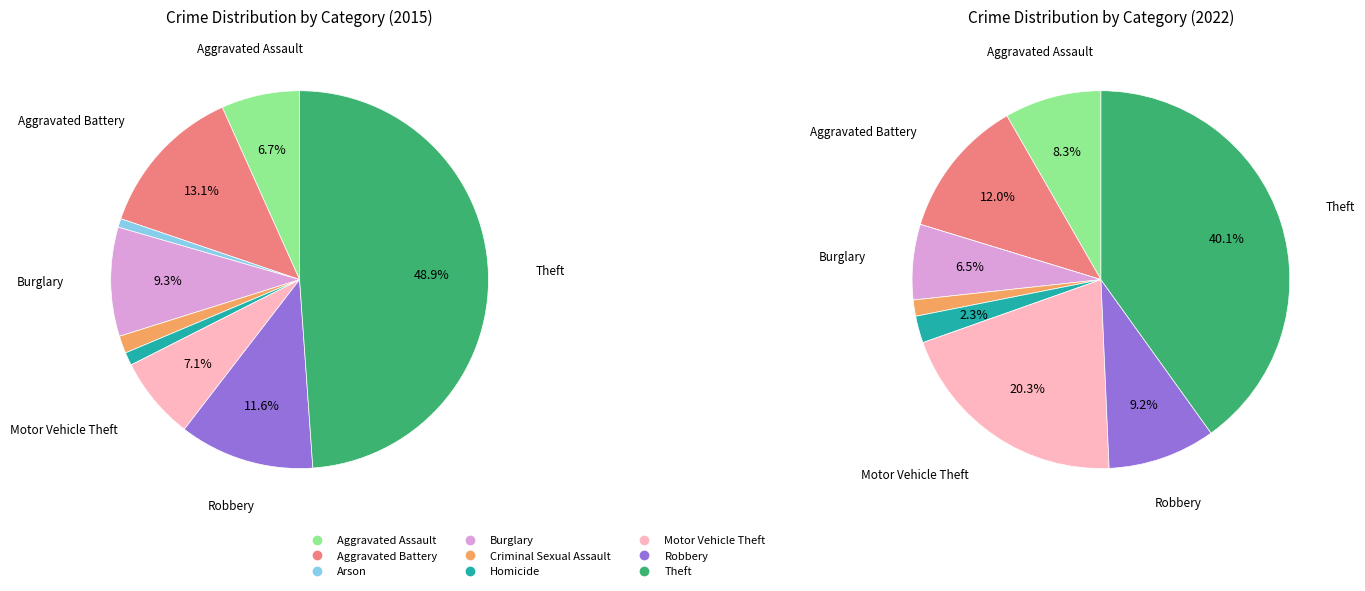

Which has a higher value, Robbery or Arson?

Robbery